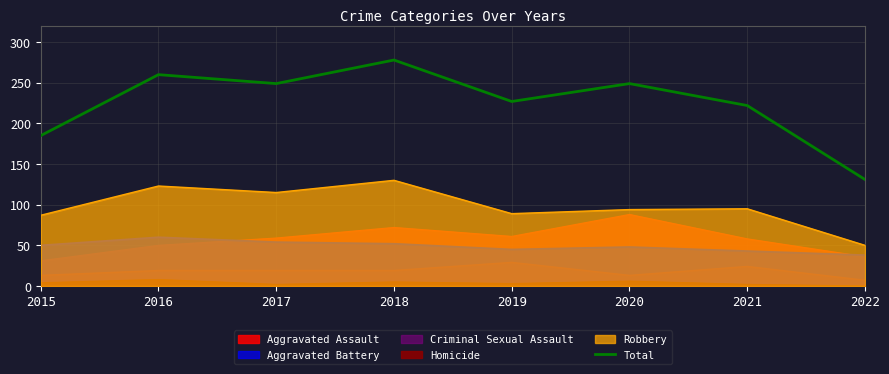

The chart shows a value of 360 at 2017. True or false?

False